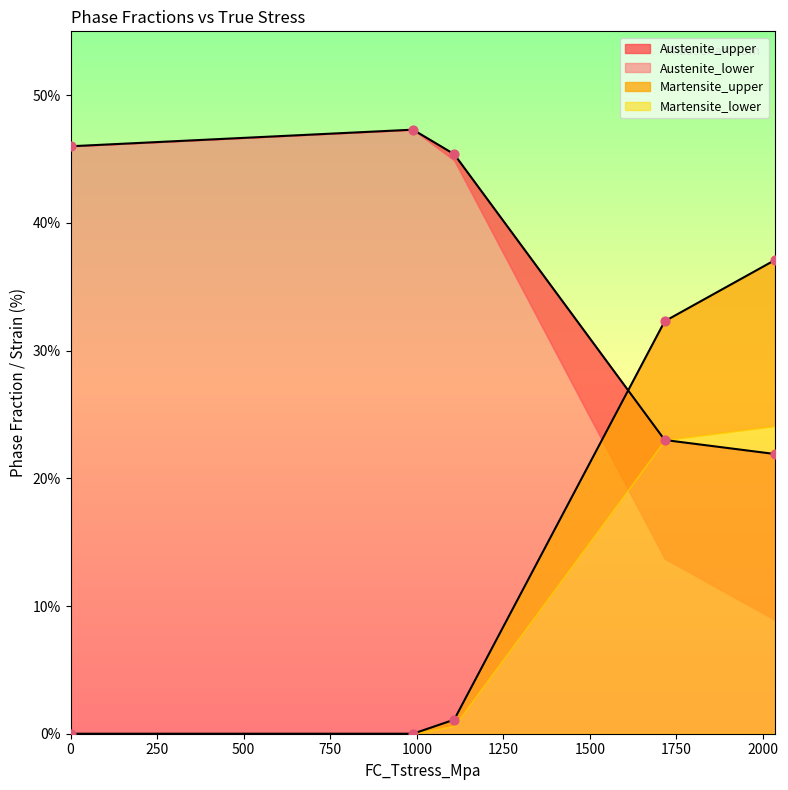

Which series has the largest total across all categories?

Austenite_upper